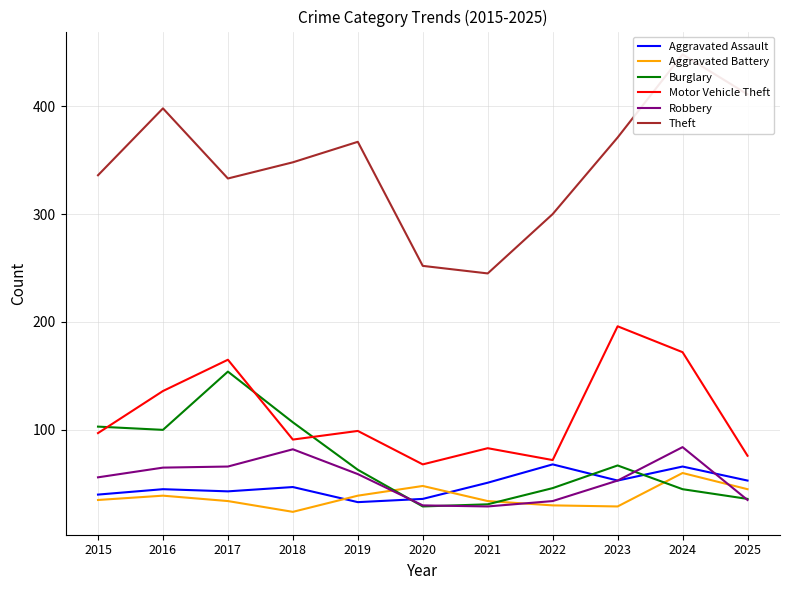

What is the maximum value for Robbery?

84